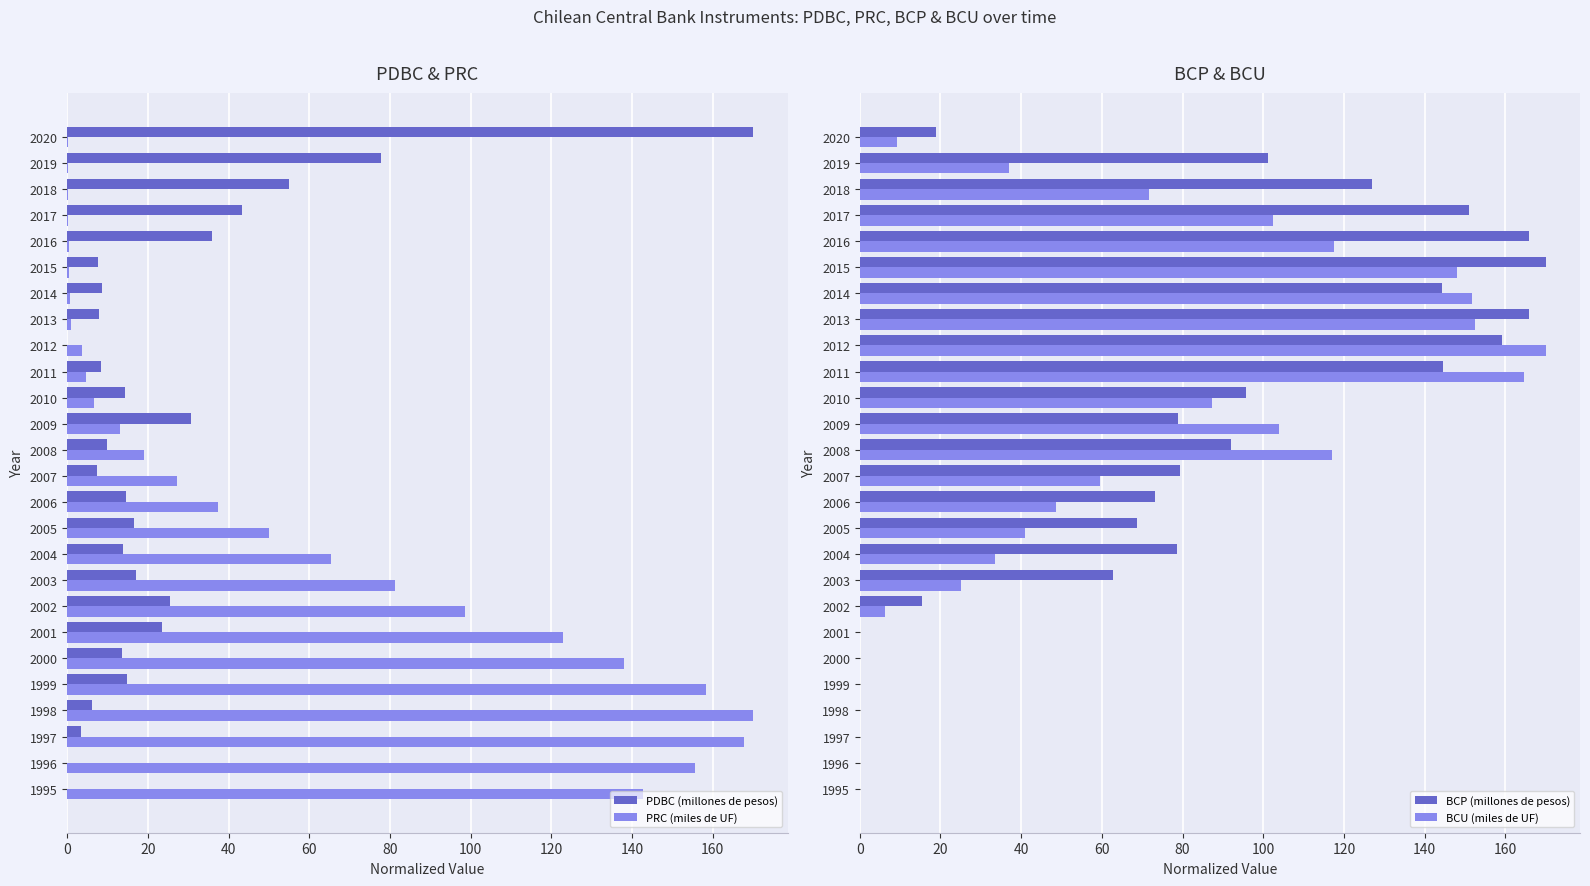

At which label is BCU (miles de UF) closest to 85?

2010